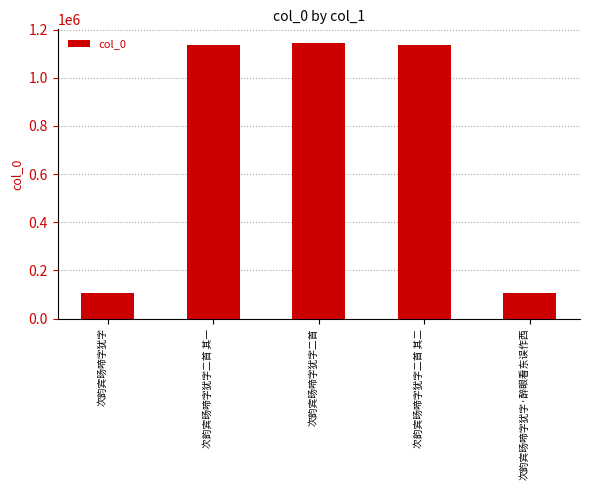

Does the chart contain any negative values?

No